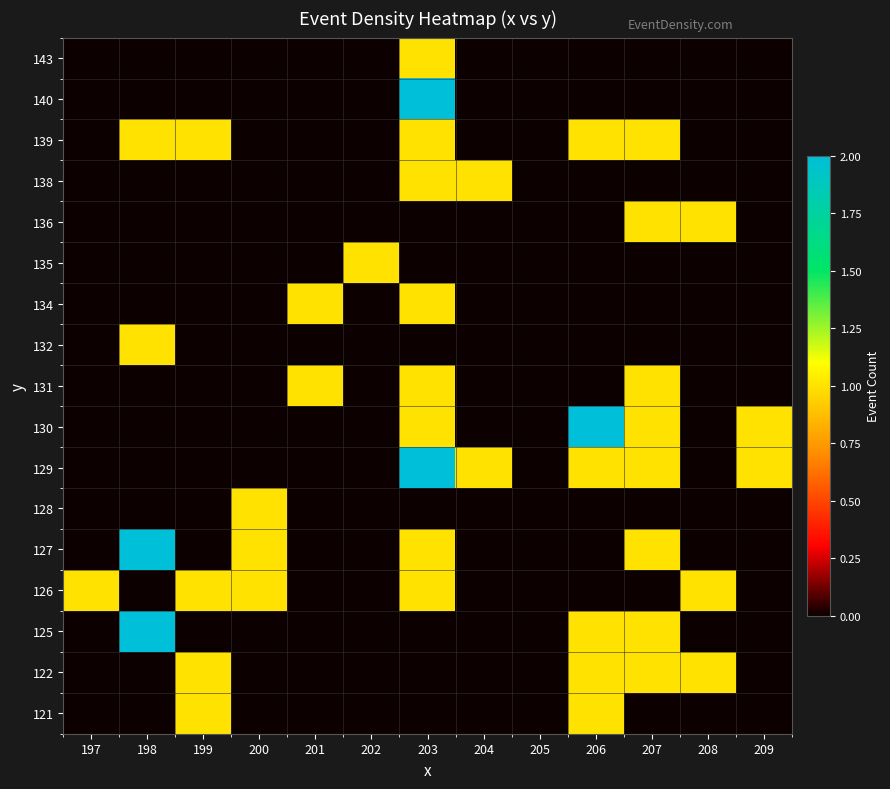

Reading left to right, extract all data points from this chart.

121: 197=0	198=0	199=1	200=0	201=0	202=0	203=0	204=0	205=0	206=1	207=0	208=0	209=0
122: 197=0	198=0	199=1	200=0	201=0	202=0	203=0	204=0	205=0	206=1	207=1	208=1	209=0
125: 197=0	198=2	199=0	200=0	201=0	202=0	203=0	204=0	205=0	206=1	207=1	208=0	209=0
126: 197=1	198=0	199=1	200=1	201=0	202=0	203=1	204=0	205=0	206=0	207=0	208=1	209=0
127: 197=0	198=2	199=0	200=1	201=0	202=0	203=1	204=0	205=0	206=0	207=1	208=0	209=0
128: 197=0	198=0	199=0	200=1	201=0	202=0	203=0	204=0	205=0	206=0	207=0	208=0	209=0
129: 197=0	198=0	199=0	200=0	201=0	202=0	203=2	204=1	205=0	206=1	207=1	208=0	209=1
130: 197=0	198=0	199=0	200=0	201=0	202=0	203=1	204=0	205=0	206=2	207=1	208=0	209=1
131: 197=0	198=0	199=0	200=0	201=1	202=0	203=1	204=0	205=0	206=0	207=1	208=0	209=0
132: 197=0	198=1	199=0	200=0	201=0	202=0	203=0	204=0	205=0	206=0	207=0	208=0	209=0
134: 197=0	198=0	199=0	200=0	201=1	202=0	203=1	204=0	205=0	206=0	207=0	208=0	209=0
135: 197=0	198=0	199=0	200=0	201=0	202=1	203=0	204=0	205=0	206=0	207=0	208=0	209=0
136: 197=0	198=0	199=0	200=0	201=0	202=0	203=0	204=0	205=0	206=0	207=1	208=1	209=0
138: 197=0	198=0	199=0	200=0	201=0	202=0	203=1	204=1	205=0	206=0	207=0	208=0	209=0
139: 197=0	198=1	199=1	200=0	201=0	202=0	203=1	204=0	205=0	206=1	207=1	208=0	209=0
140: 197=0	198=0	199=0	200=0	201=0	202=0	203=2	204=0	205=0	206=0	207=0	208=0	209=0
143: 197=0	198=0	199=0	200=0	201=0	202=0	203=1	204=0	205=0	206=0	207=0	208=0	209=0